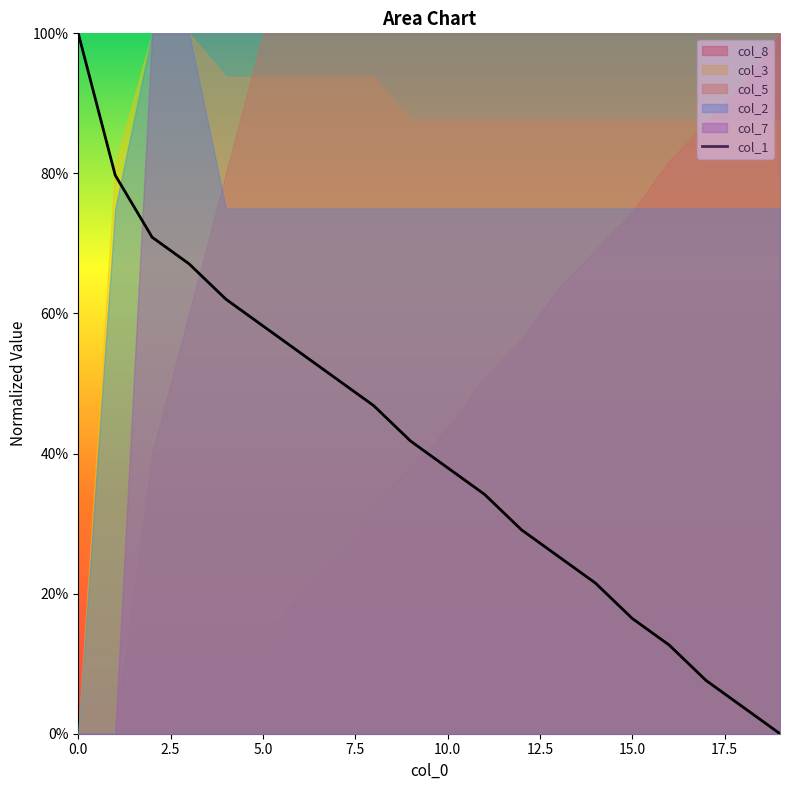

What is the change in value from 7.5 to 11?

-0.3